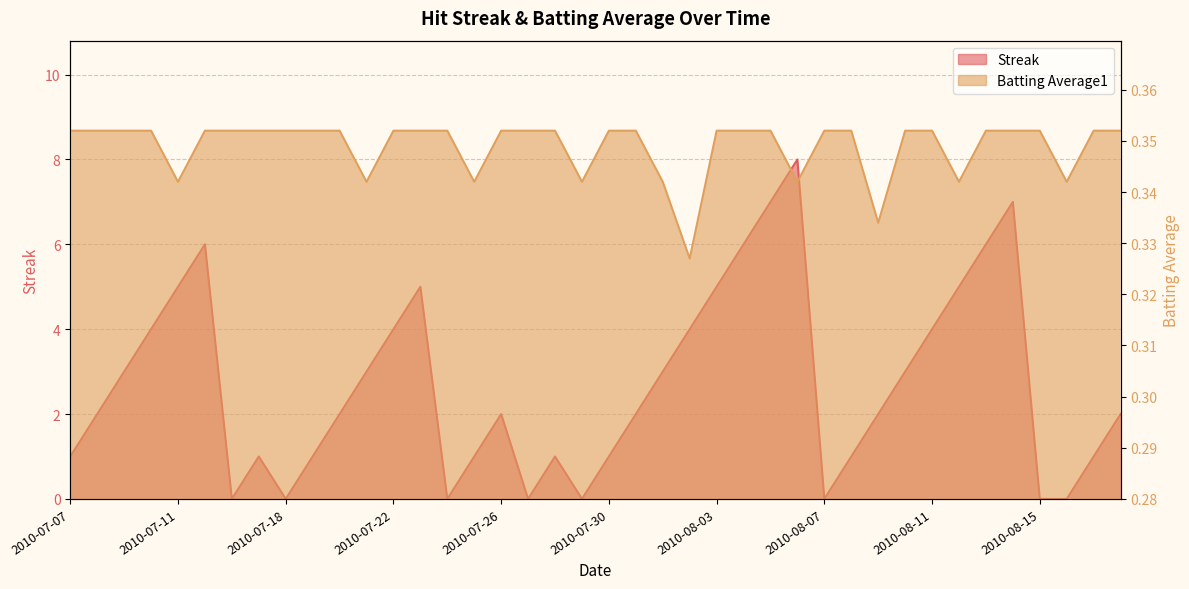

At which category is the sum across all series the highest?

2010-08-06